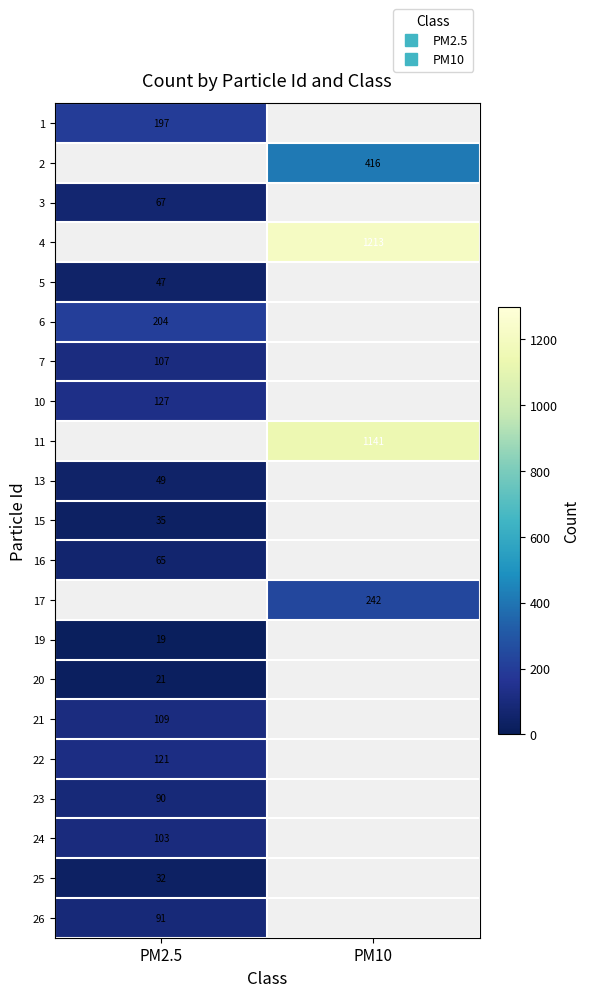

List the series in order of their peak value, highest first.

1, 2, 4, 6, 10, 7, 11, 17, 22, 21, 24, 26, 23, 3, 16, 13, 5, 15, 25, 20, 19